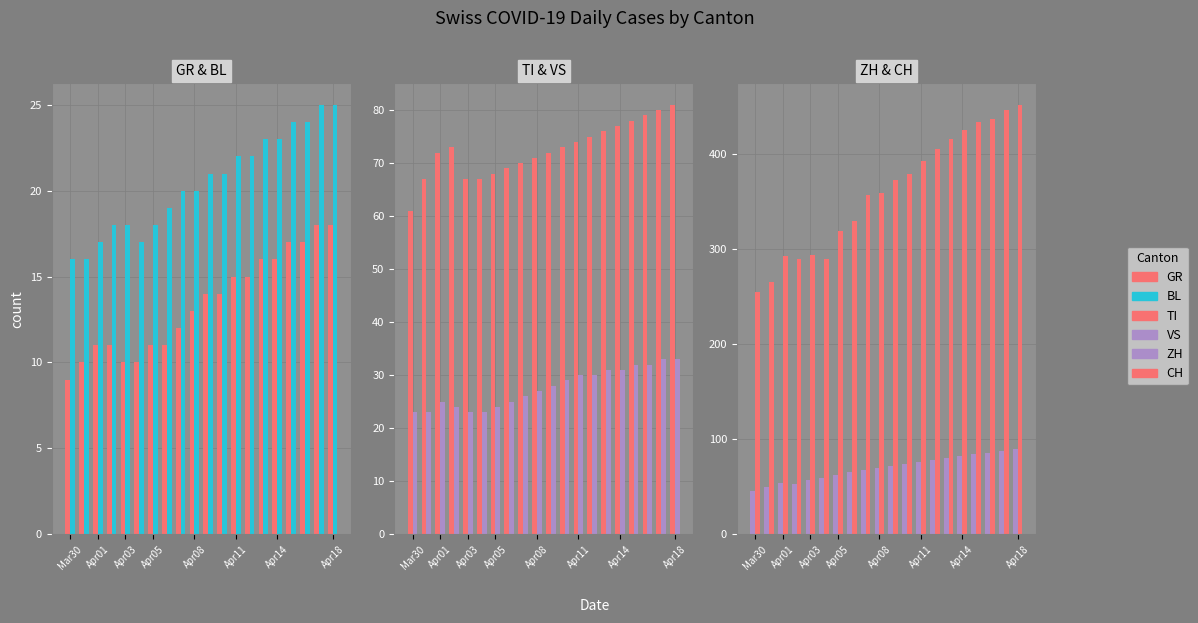

Which series has the largest range (max minus min)?

CH